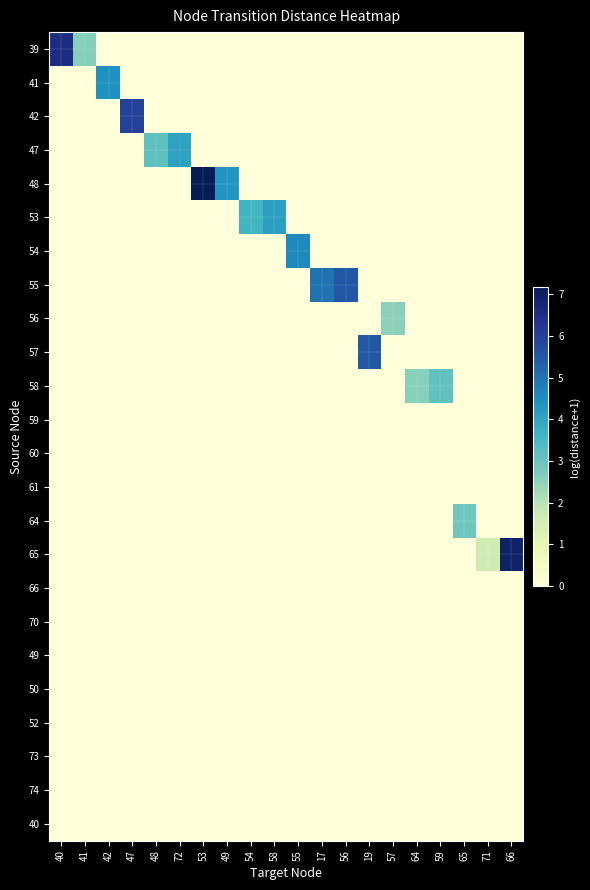

Reading left to right, transcribe all the data shown in this chart.

39: 40=6.5	41=2.6	42=0.0	47=0.0	48=0.0	72=0.0	53=0.0	49=0.0	54=0.0	58=0.0	55=0.0	17=0.0	56=0.0	19=0.0	57=0.0	64=0.0	59=0.0	65=0.0	71=0.0	66=0.0
41: 40=0.0	41=0.0	42=4.5	47=0.0	48=0.0	72=0.0	53=0.0	49=0.0	54=0.0	58=0.0	55=0.0	17=0.0	56=0.0	19=0.0	57=0.0	64=0.0	59=0.0	65=0.0	71=0.0	66=0.0
42: 40=0.0	41=0.0	42=0.0	47=6.0	48=0.0	72=0.0	53=0.0	49=0.0	54=0.0	58=0.0	55=0.0	17=0.0	56=0.0	19=0.0	57=0.0	64=0.0	59=0.0	65=0.0	71=0.0	66=0.0
47: 40=0.0	41=0.0	42=0.0	47=0.0	48=3.2	72=4.1	53=0.0	49=0.0	54=0.0	58=0.0	55=0.0	17=0.0	56=0.0	19=0.0	57=0.0	64=0.0	59=0.0	65=0.0	71=0.0	66=0.0
48: 40=0.0	41=0.0	42=0.0	47=0.0	48=0.0	72=0.0	53=7.2	49=4.4	54=0.0	58=0.0	55=0.0	17=0.0	56=0.0	19=0.0	57=0.0	64=0.0	59=0.0	65=0.0	71=0.0	66=0.0
53: 40=0.0	41=0.0	42=0.0	47=0.0	48=0.0	72=0.0	53=0.0	49=0.0	54=3.6	58=4.1	55=0.0	17=0.0	56=0.0	19=0.0	57=0.0	64=0.0	59=0.0	65=0.0	71=0.0	66=0.0
54: 40=0.0	41=0.0	42=0.0	47=0.0	48=0.0	72=0.0	53=0.0	49=0.0	54=0.0	58=0.0	55=4.6	17=0.0	56=0.0	19=0.0	57=0.0	64=0.0	59=0.0	65=0.0	71=0.0	66=0.0
55: 40=0.0	41=0.0	42=0.0	47=0.0	48=0.0	72=0.0	53=0.0	49=0.0	54=0.0	58=0.0	55=0.0	17=5.0	56=5.5	19=0.0	57=0.0	64=0.0	59=0.0	65=0.0	71=0.0	66=0.0
56: 40=0.0	41=0.0	42=0.0	47=0.0	48=0.0	72=0.0	53=0.0	49=0.0	54=0.0	58=0.0	55=0.0	17=0.0	56=0.0	19=0.0	57=2.5	64=0.0	59=0.0	65=0.0	71=0.0	66=0.0
57: 40=0.0	41=0.0	42=0.0	47=0.0	48=0.0	72=0.0	53=0.0	49=0.0	54=0.0	58=0.0	55=0.0	17=0.0	56=0.0	19=5.5	57=0.0	64=0.0	59=0.0	65=0.0	71=0.0	66=0.0
58: 40=0.0	41=0.0	42=0.0	47=0.0	48=0.0	72=0.0	53=0.0	49=0.0	54=0.0	58=0.0	55=0.0	17=0.0	56=0.0	19=0.0	57=0.0	64=2.6	59=3.1	65=0.0	71=0.0	66=0.0
59: 40=0.0	41=0.0	42=0.0	47=0.0	48=0.0	72=0.0	53=0.0	49=0.0	54=0.0	58=0.0	55=0.0	17=0.0	56=0.0	19=0.0	57=0.0	64=0.0	59=0.0	65=0.0	71=0.0	66=0.0
60: 40=0.0	41=0.0	42=0.0	47=0.0	48=0.0	72=0.0	53=0.0	49=0.0	54=0.0	58=0.0	55=0.0	17=0.0	56=0.0	19=0.0	57=0.0	64=0.0	59=0.0	65=0.0	71=0.0	66=0.0
61: 40=0.0	41=0.0	42=0.0	47=0.0	48=0.0	72=0.0	53=0.0	49=0.0	54=0.0	58=0.0	55=0.0	17=0.0	56=0.0	19=0.0	57=0.0	64=0.0	59=0.0	65=0.0	71=0.0	66=0.0
64: 40=0.0	41=0.0	42=0.0	47=0.0	48=0.0	72=0.0	53=0.0	49=0.0	54=0.0	58=0.0	55=0.0	17=0.0	56=0.0	19=0.0	57=0.0	64=0.0	59=0.0	65=2.9	71=0.0	66=0.0
65: 40=0.0	41=0.0	42=0.0	47=0.0	48=0.0	72=0.0	53=0.0	49=0.0	54=0.0	58=0.0	55=0.0	17=0.0	56=0.0	19=0.0	57=0.0	64=0.0	59=0.0	65=0.0	71=1.6	66=6.9
66: 40=0.0	41=0.0	42=0.0	47=0.0	48=0.0	72=0.0	53=0.0	49=0.0	54=0.0	58=0.0	55=0.0	17=0.0	56=0.0	19=0.0	57=0.0	64=0.0	59=0.0	65=0.0	71=0.0	66=0.0
70: 40=0.0	41=0.0	42=0.0	47=0.0	48=0.0	72=0.0	53=0.0	49=0.0	54=0.0	58=0.0	55=0.0	17=0.0	56=0.0	19=0.0	57=0.0	64=0.0	59=0.0	65=0.0	71=0.0	66=0.0
49: 40=0.0	41=0.0	42=0.0	47=0.0	48=0.0	72=0.0	53=0.0	49=0.0	54=0.0	58=0.0	55=0.0	17=0.0	56=0.0	19=0.0	57=0.0	64=0.0	59=0.0	65=0.0	71=0.0	66=0.0
50: 40=0.0	41=0.0	42=0.0	47=0.0	48=0.0	72=0.0	53=0.0	49=0.0	54=0.0	58=0.0	55=0.0	17=0.0	56=0.0	19=0.0	57=0.0	64=0.0	59=0.0	65=0.0	71=0.0	66=0.0
52: 40=0.0	41=0.0	42=0.0	47=0.0	48=0.0	72=0.0	53=0.0	49=0.0	54=0.0	58=0.0	55=0.0	17=0.0	56=0.0	19=0.0	57=0.0	64=0.0	59=0.0	65=0.0	71=0.0	66=0.0
73: 40=0.0	41=0.0	42=0.0	47=0.0	48=0.0	72=0.0	53=0.0	49=0.0	54=0.0	58=0.0	55=0.0	17=0.0	56=0.0	19=0.0	57=0.0	64=0.0	59=0.0	65=0.0	71=0.0	66=0.0
74: 40=0.0	41=0.0	42=0.0	47=0.0	48=0.0	72=0.0	53=0.0	49=0.0	54=0.0	58=0.0	55=0.0	17=0.0	56=0.0	19=0.0	57=0.0	64=0.0	59=0.0	65=0.0	71=0.0	66=0.0
40: 40=0.0	41=0.0	42=0.0	47=0.0	48=0.0	72=0.0	53=0.0	49=0.0	54=0.0	58=0.0	55=0.0	17=0.0	56=0.0	19=0.0	57=0.0	64=0.0	59=0.0	65=0.0	71=0.0	66=0.0